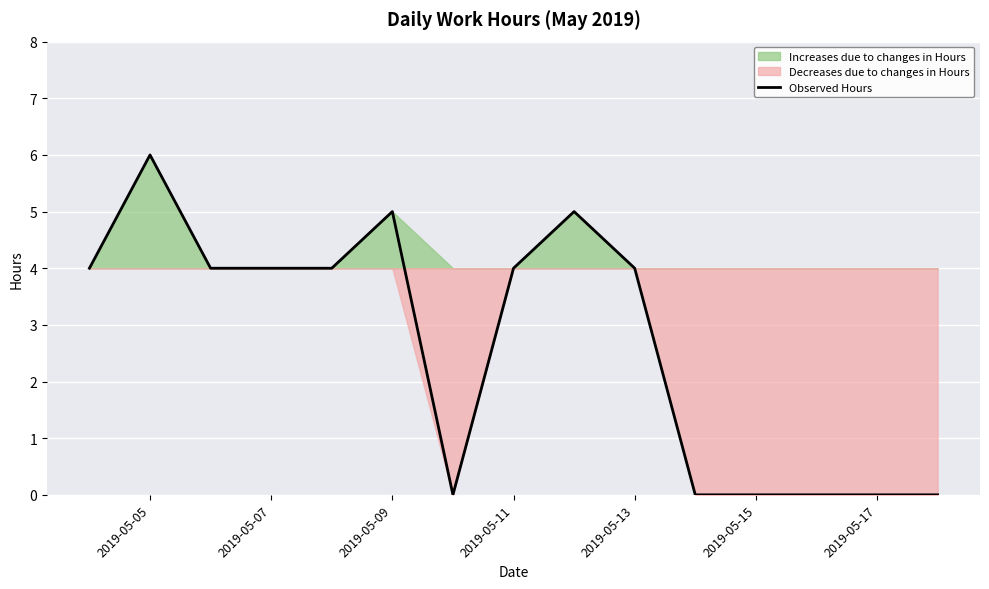

Reading left to right, extract all data points from this chart.

4	6	4	4	4	5	0	4	5	4	0	0	0	0	0